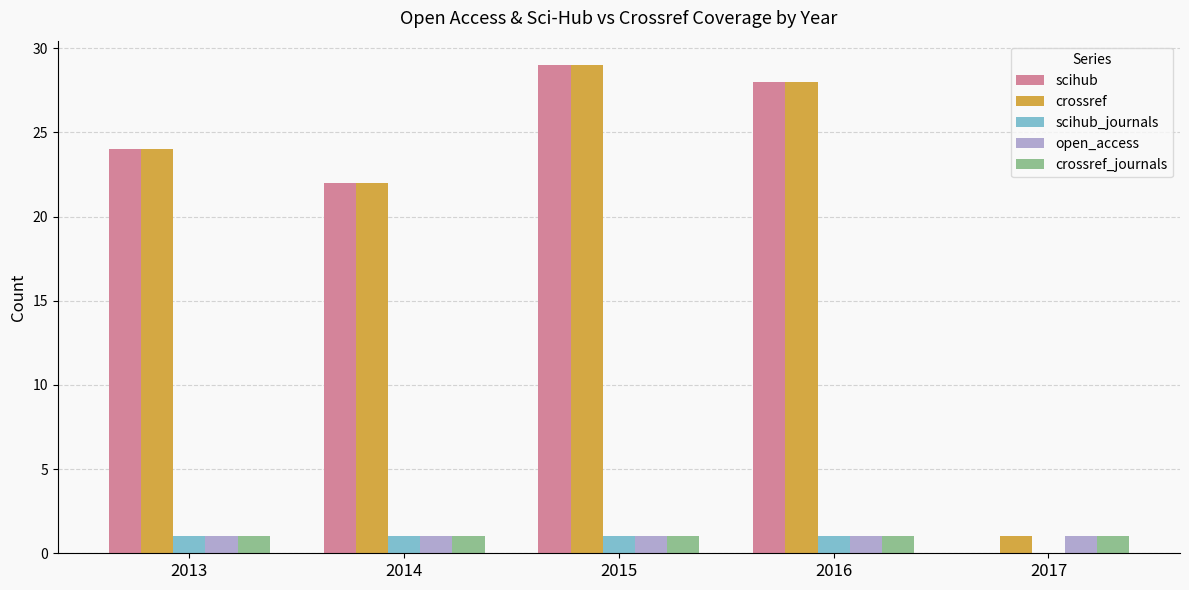

The value of open_access at 2015 is 1. True or false?

True